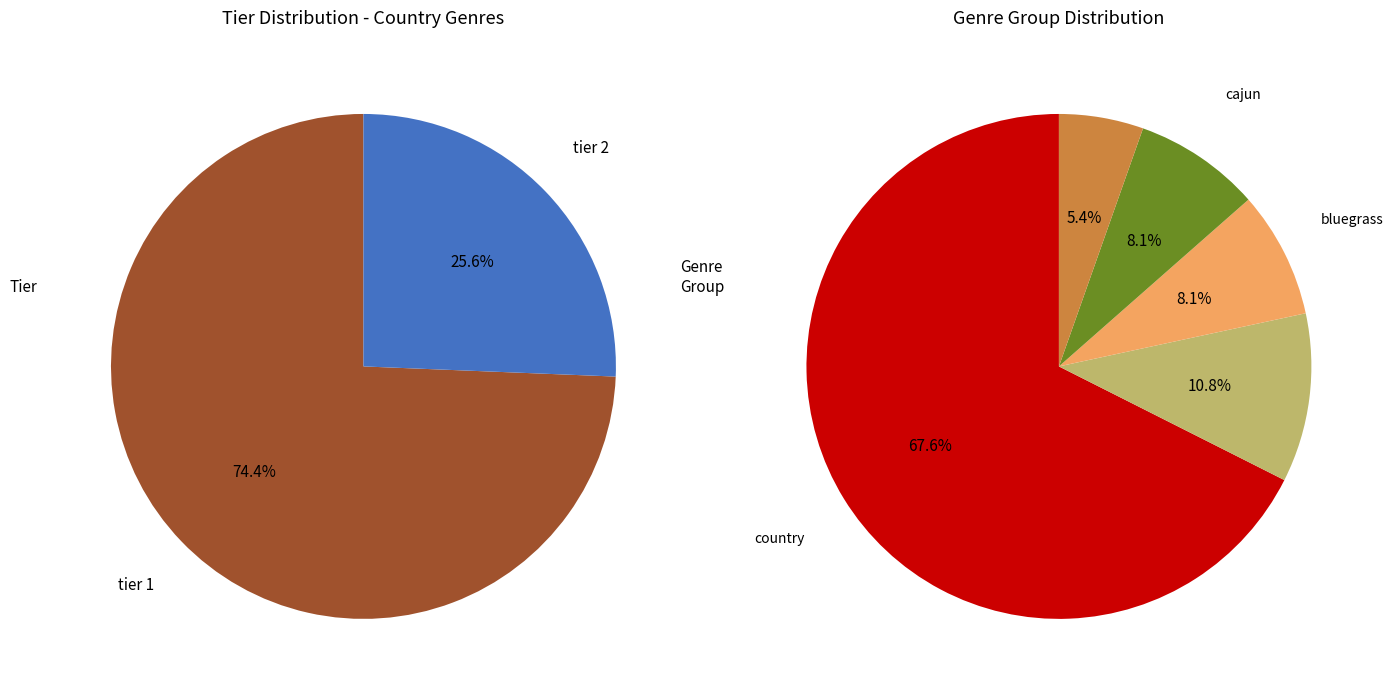

Which has a higher value, tier 1 or tier 2?

tier 1